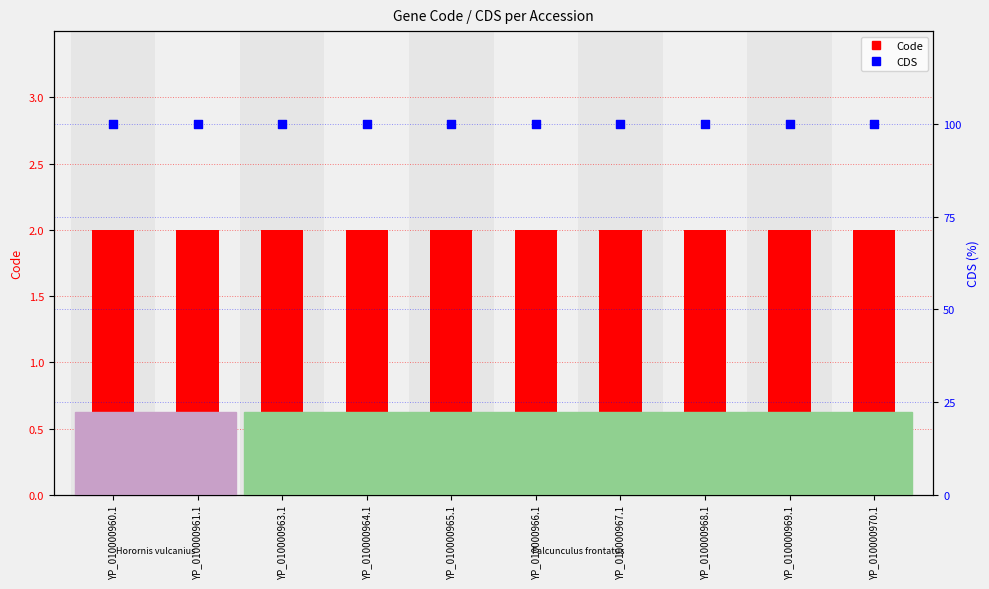

At which category is the sum across all series the highest?

YP_010000960.1